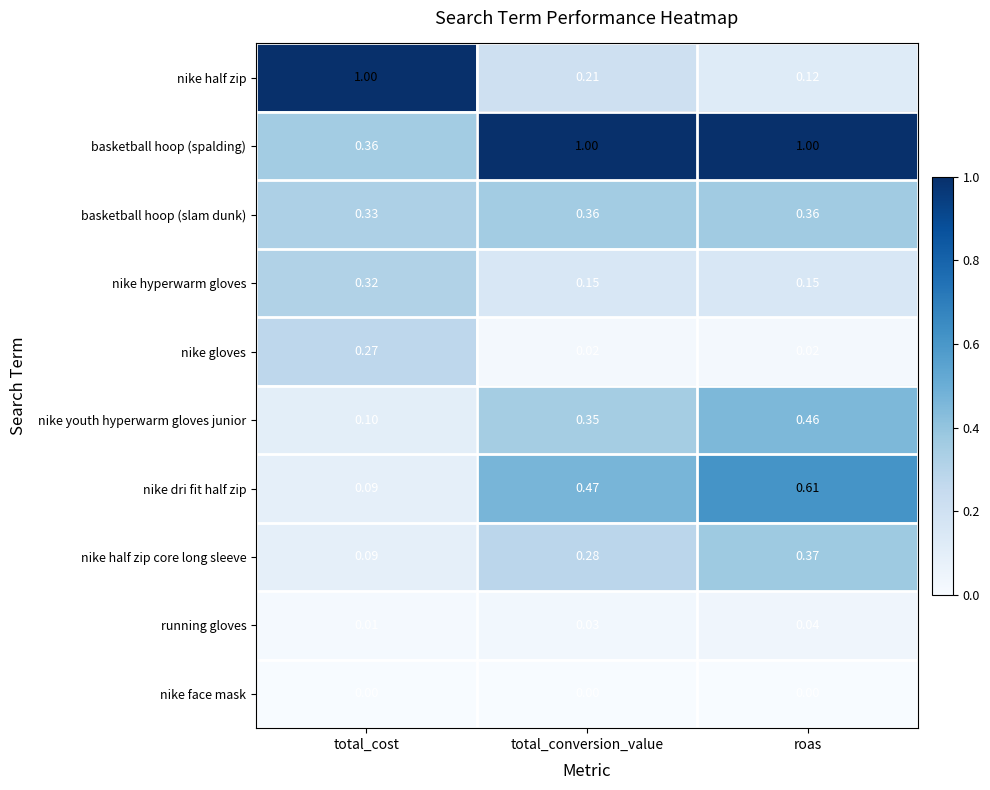

At which label does nike gloves reach its peak?

total_cost